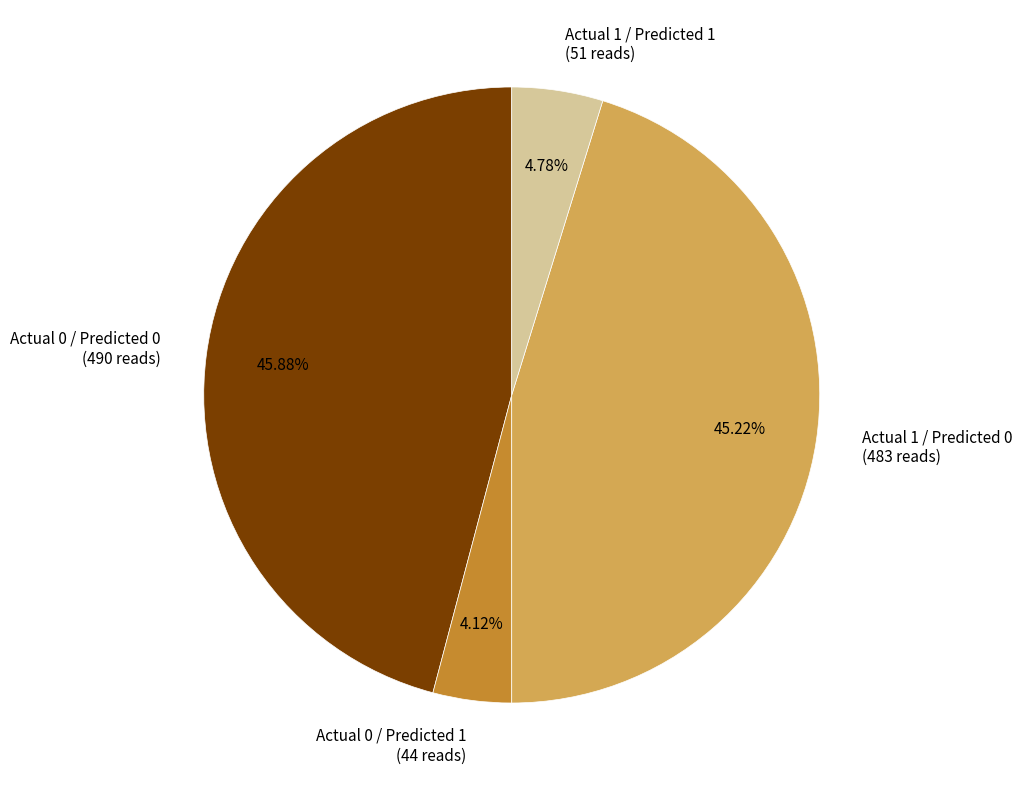

What is the smallest slice in the pie chart?

Actual 0 / Predicted 1